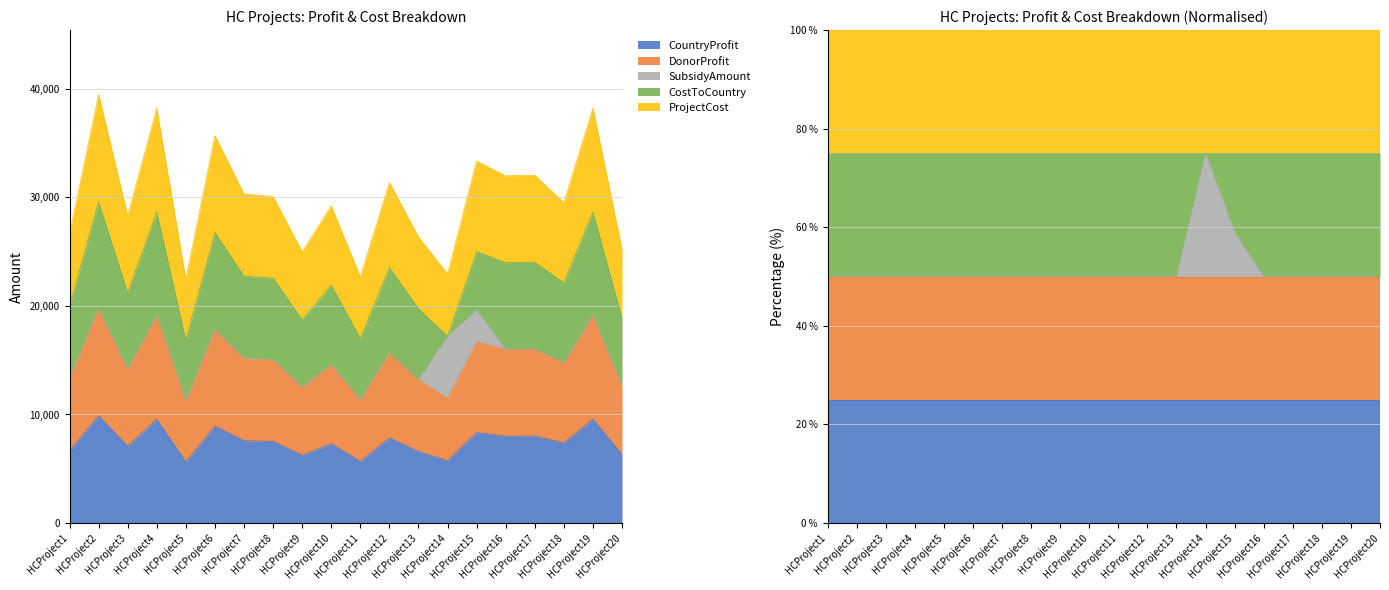

True or false: CountryProfit and DonorProfit intersect in this chart.

False